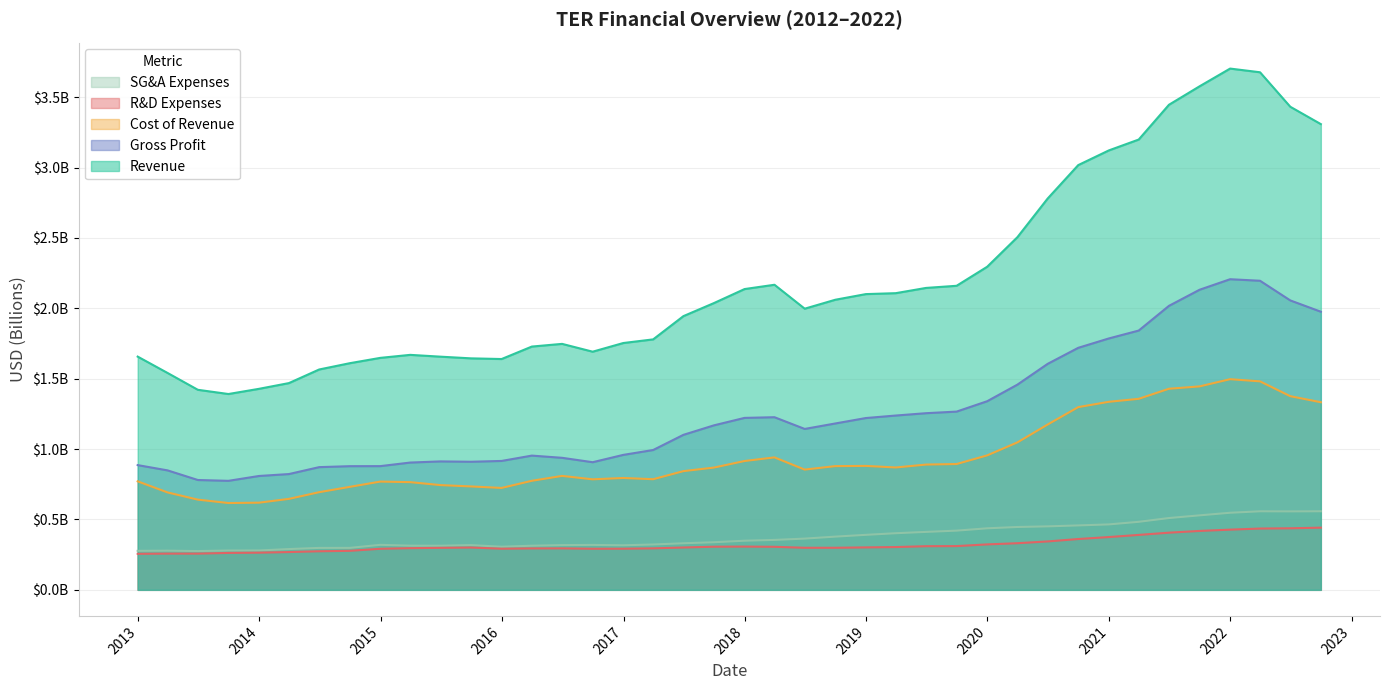

Count the number of categories in the chart.

40